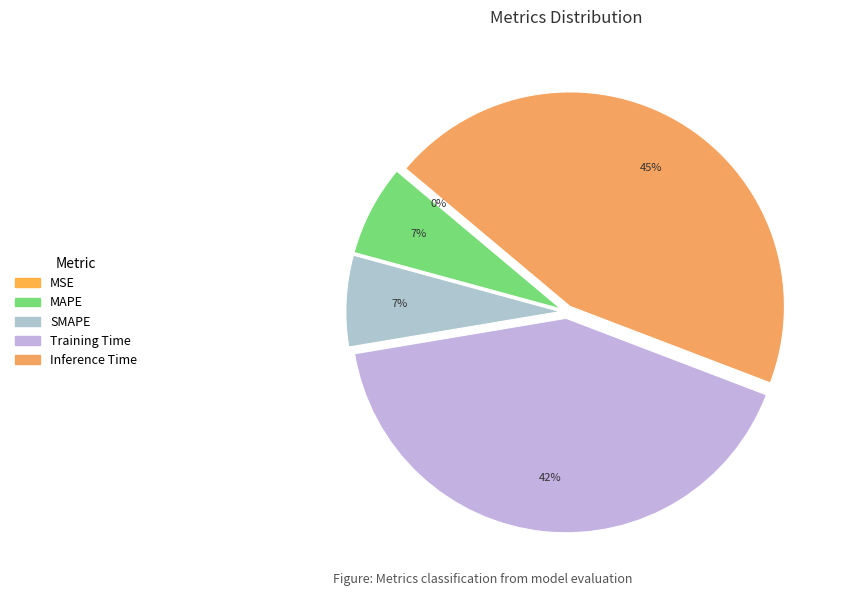

True or false: SMAPE accounts for 7% of the total.

True